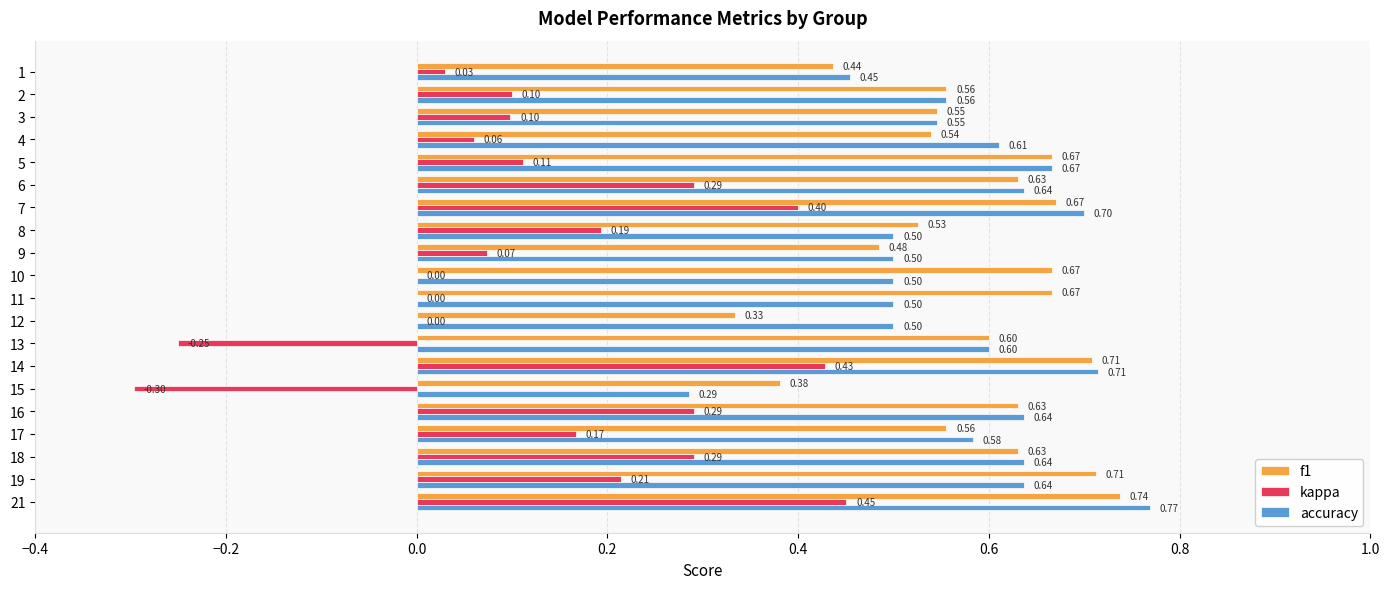

Between 6 and 17, which series saw the biggest shift?

kappa